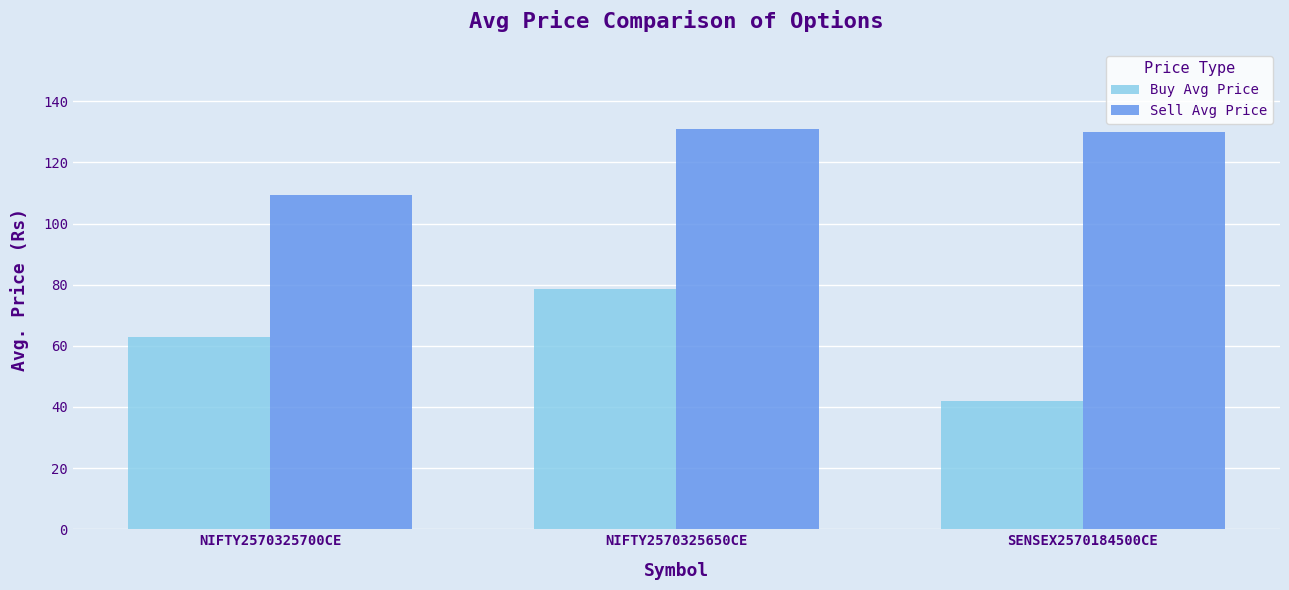

How many bars are there in total?

6